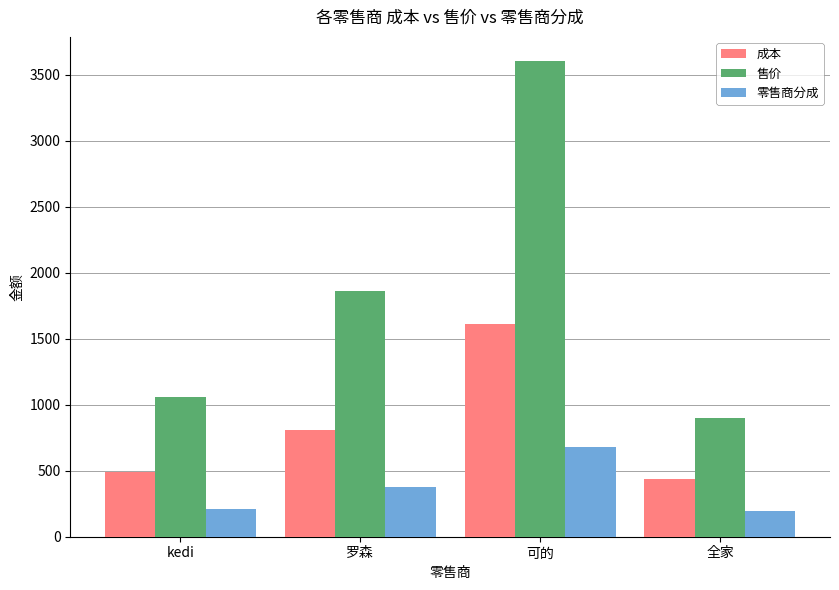

What is the difference between the maximum and minimum values in the 售价 series?

2705.8